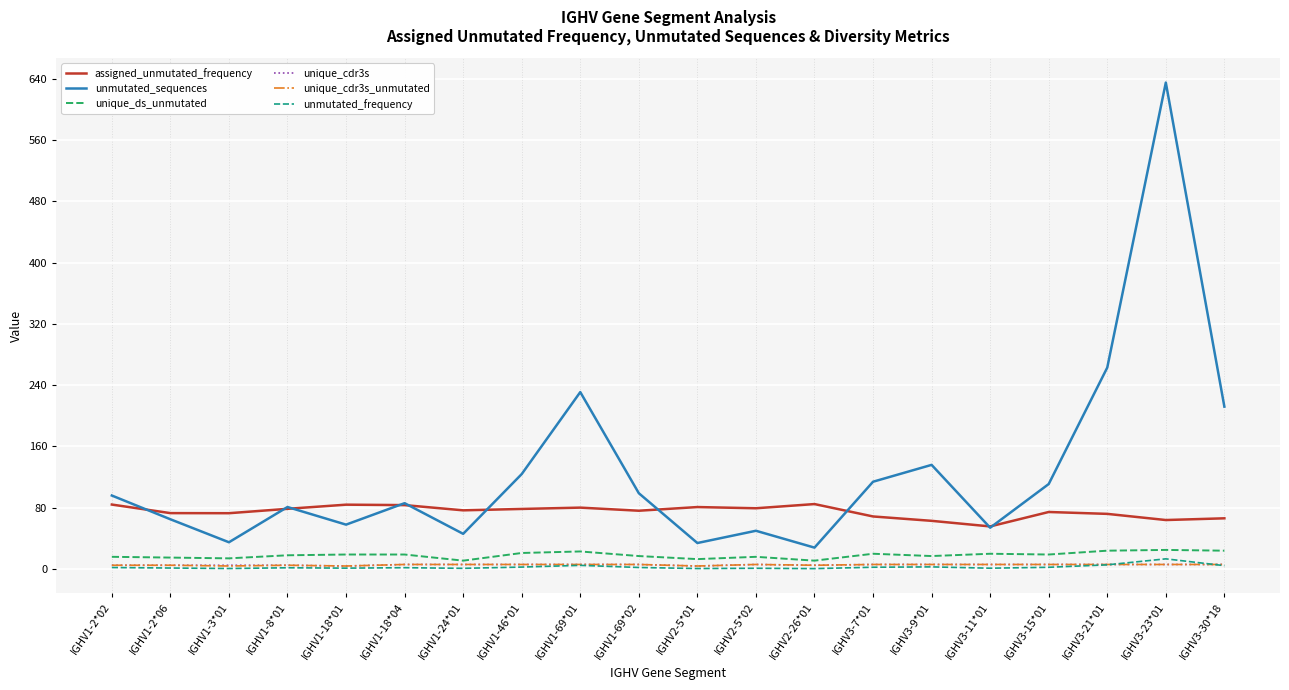

True or false: unmutated_sequences and unique_ds_unmutated cross at least once.

False